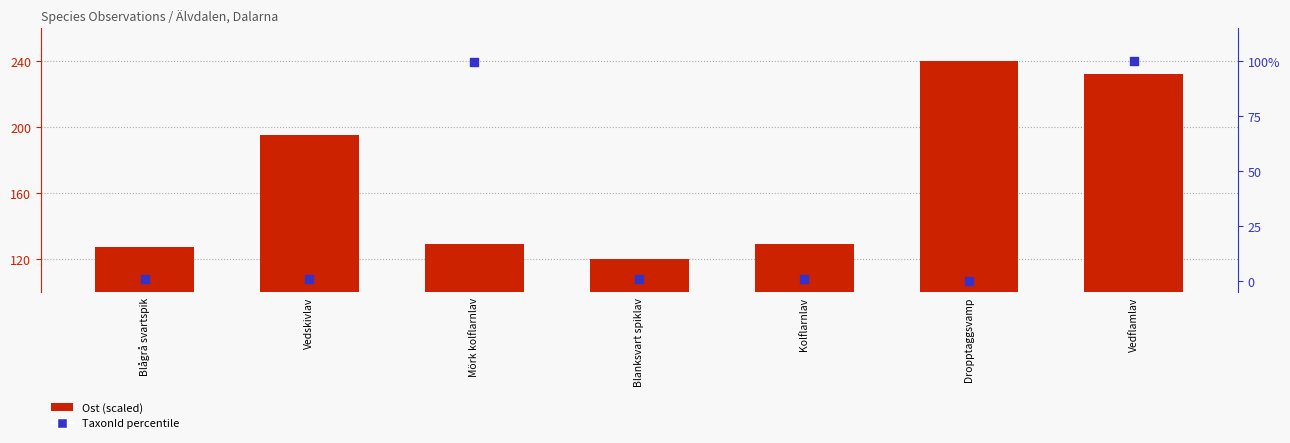

Which series contains the highest Y value?

Ost (scaled)